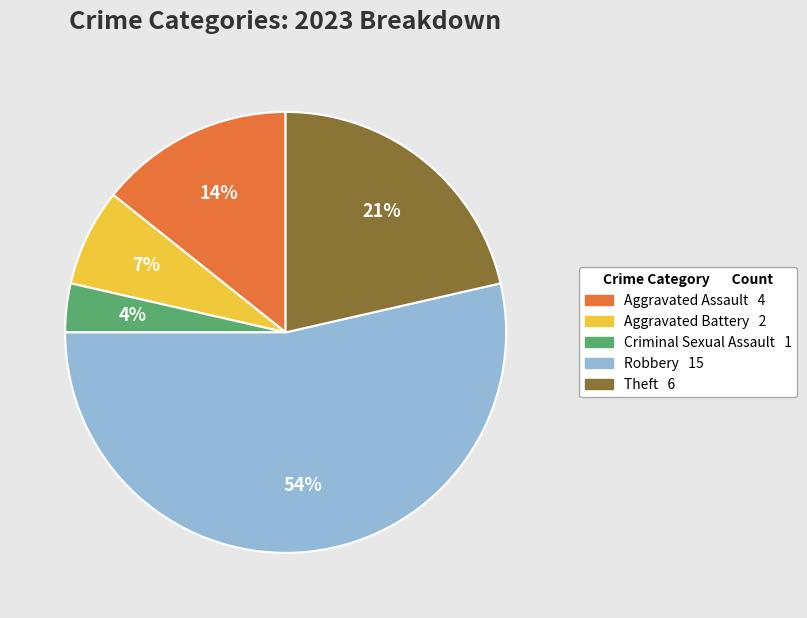

Is it true that Criminal Sexual Assault is 4% of the pie?

True